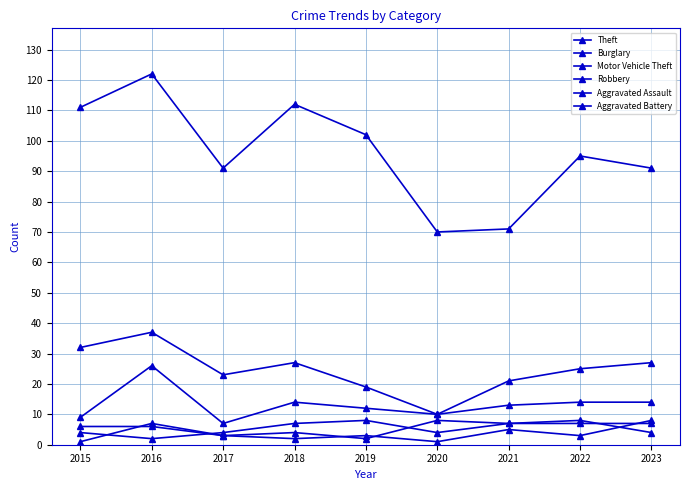

What is the average value of the Aggravated Assault series?

5